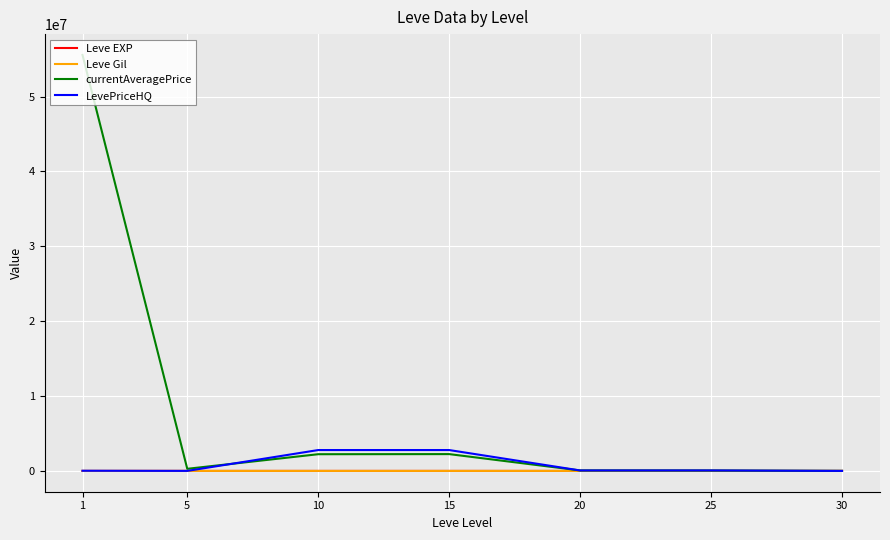

Which series has the widest spread of values?

currentAveragePrice